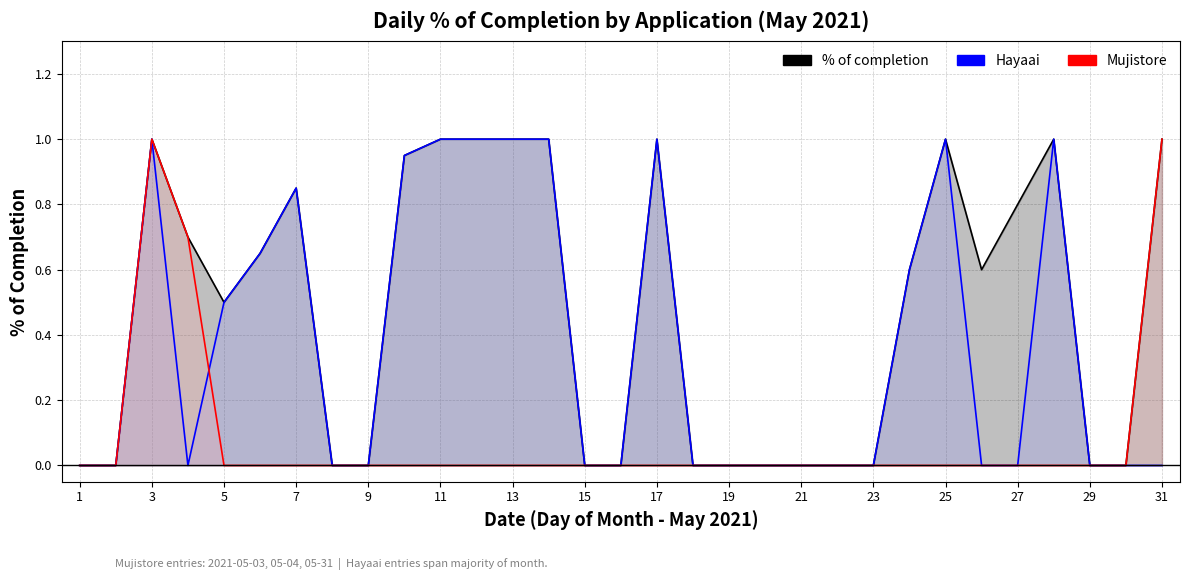

What is the spread (max minus min) of values at 5?

0.5